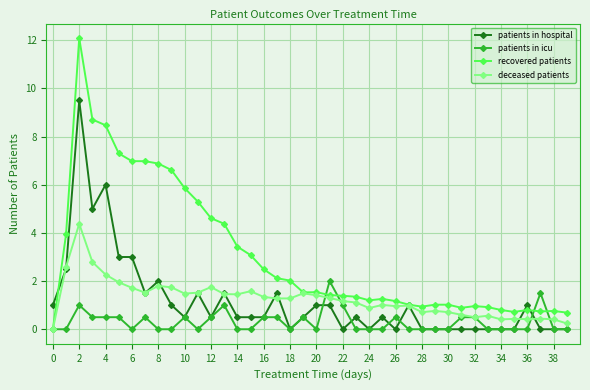

How many data points does each series have?

40